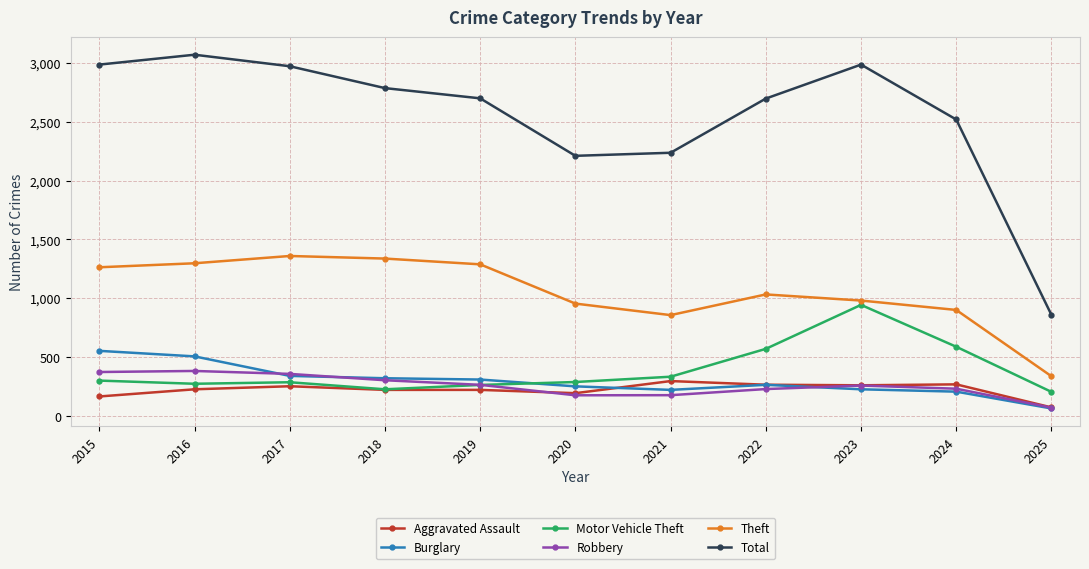

How many categories are shown in the chart?

11